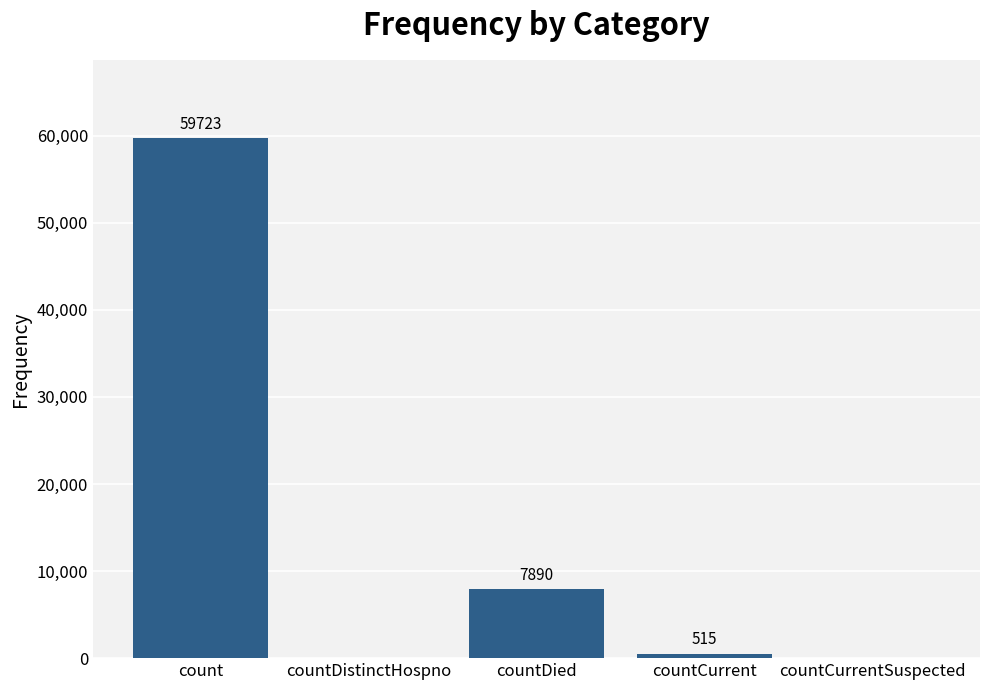

Is it true that the value at countDistinctHospno is 36201?

False